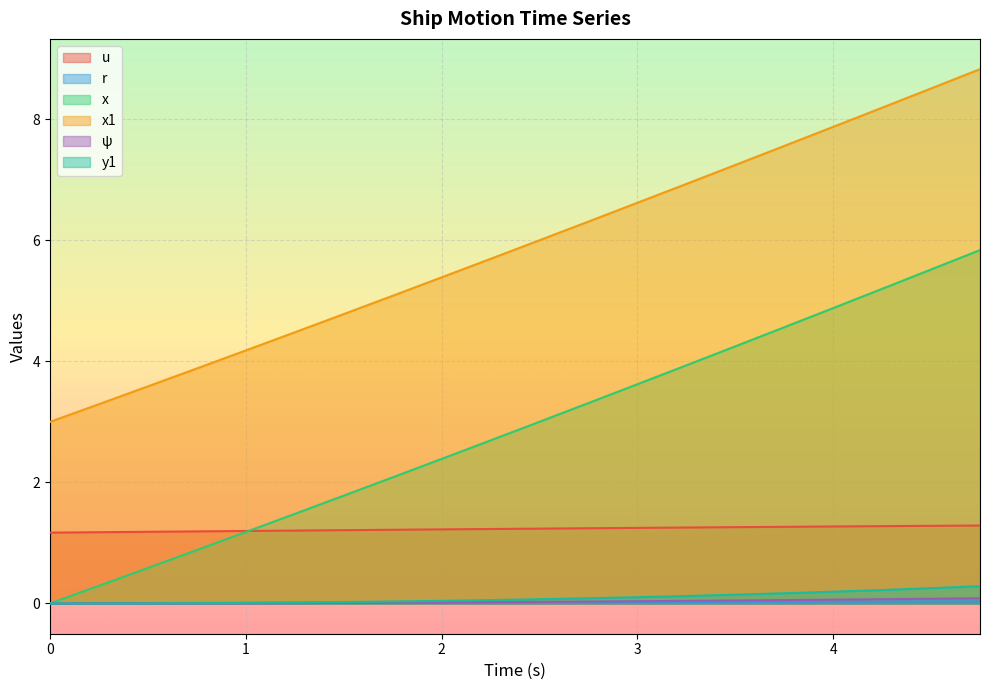

True or false: u and x1 cross at least once.

False